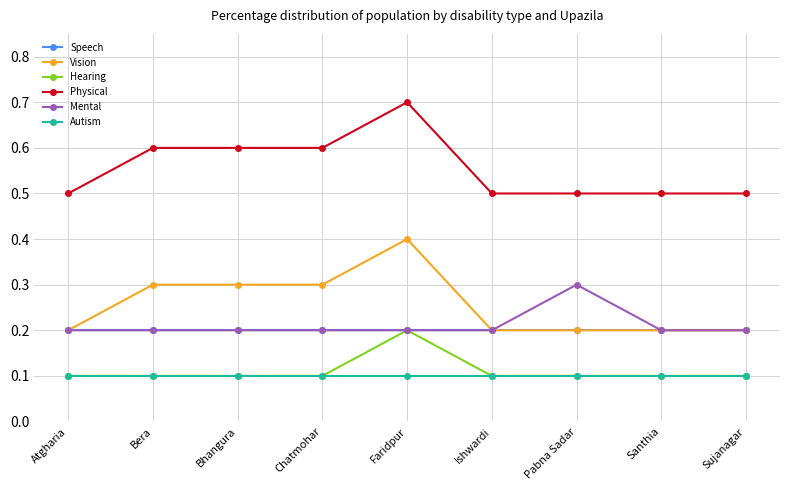

What is the difference between the highest and lowest values at Faridpur?

0.6